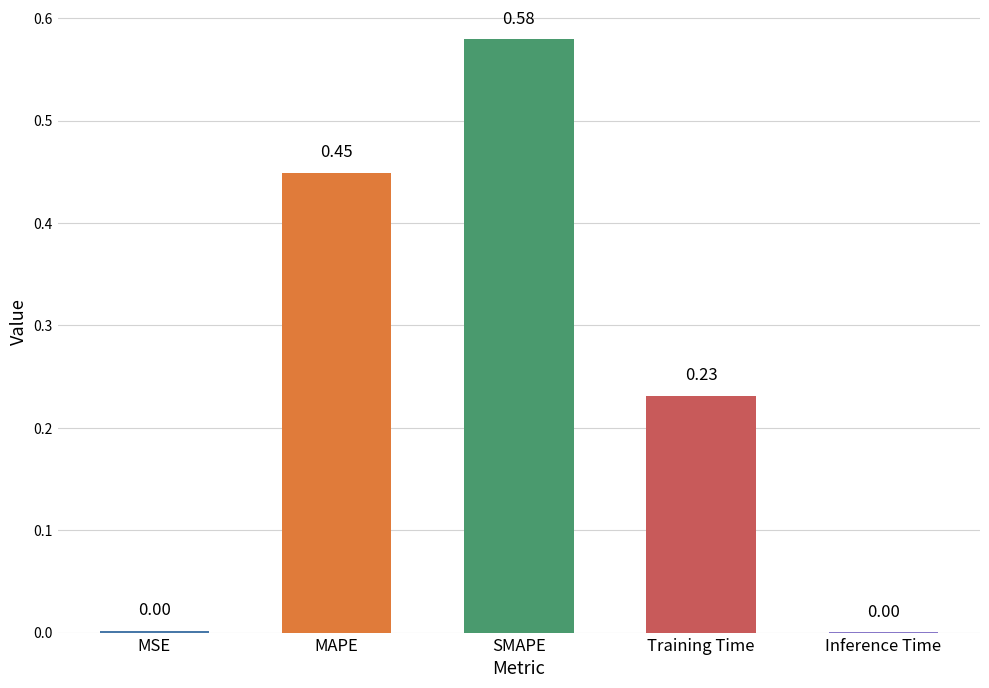

At which category does the chart reach its peak across all series?

SMAPE